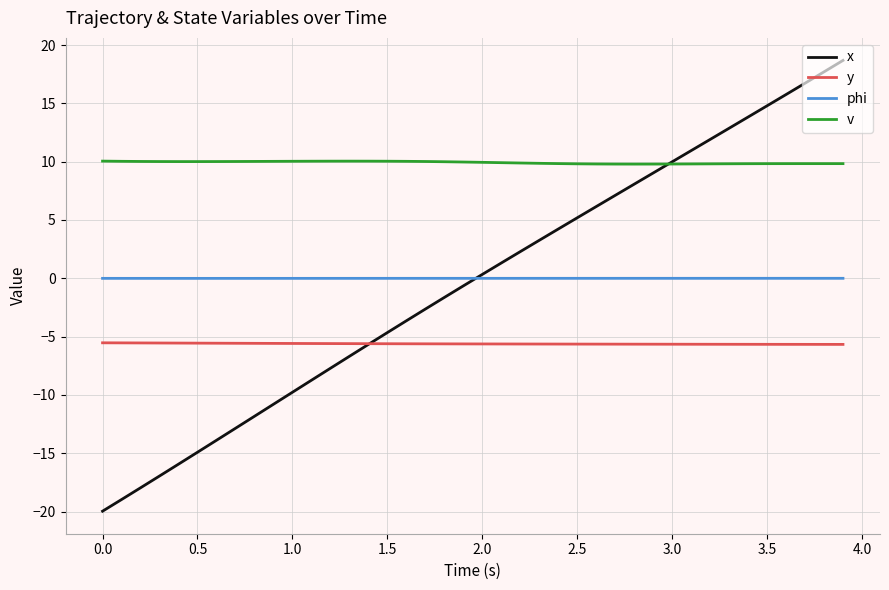

How many times do x and y cross each other?

1